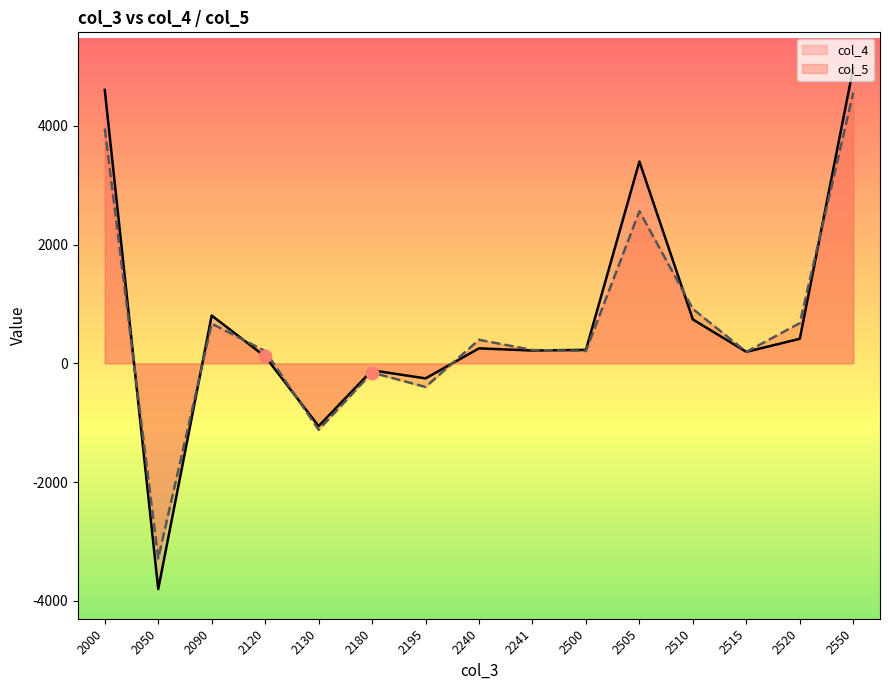

Which series reaches the minimum Y coordinate?

col_4